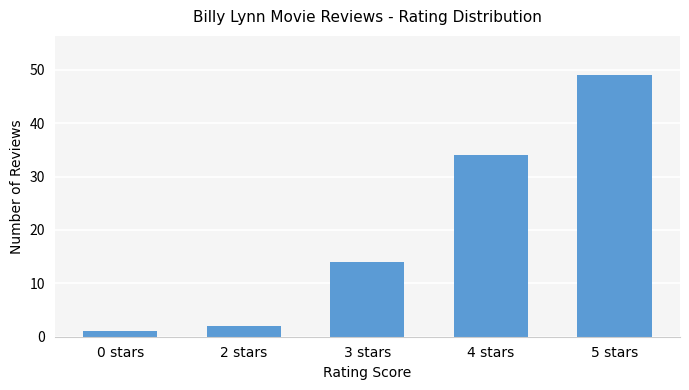

What is the change in value from 0 stars to 4 stars?

+33